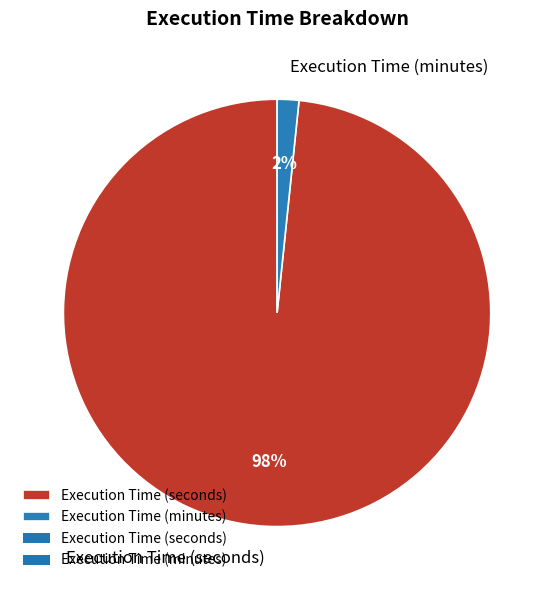

Which slice represents more than half of the pie?

Execution Time (seconds)